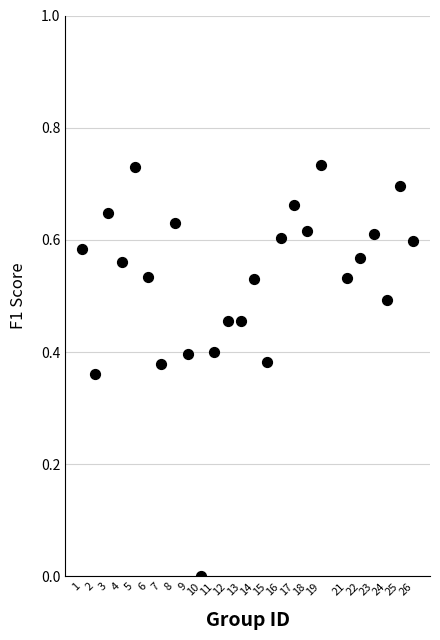

What is the range of X values (max minus min)?

25.0